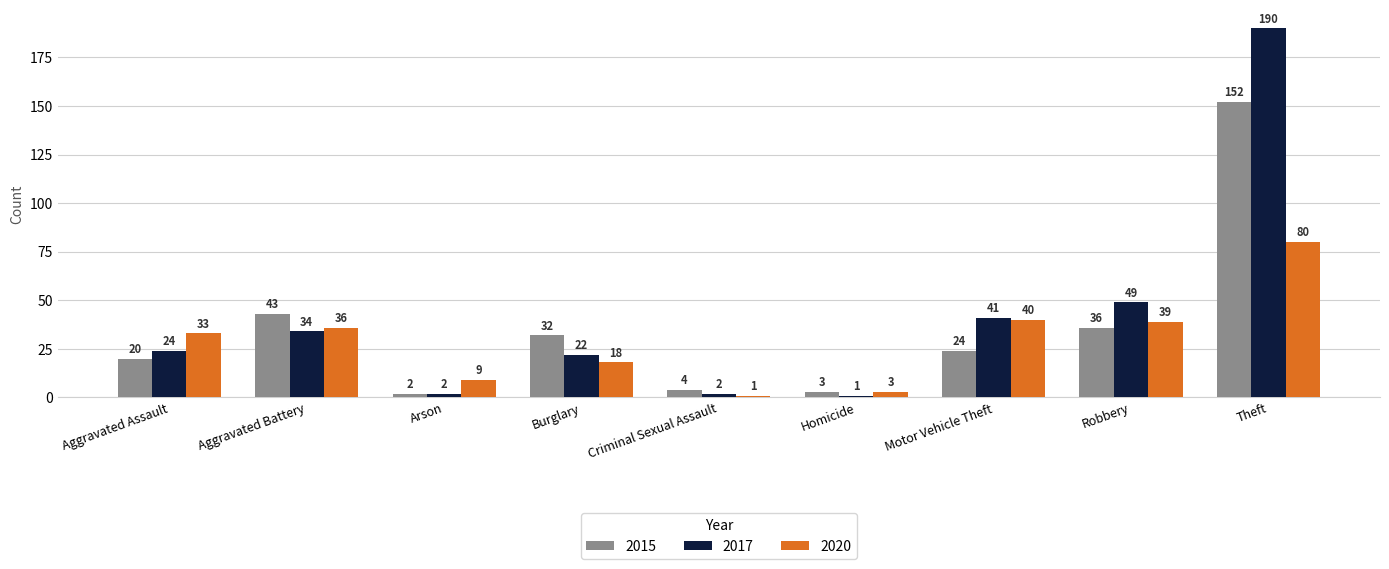

List the series in order of their overall mean, highest first.

2017, 2015, 2020